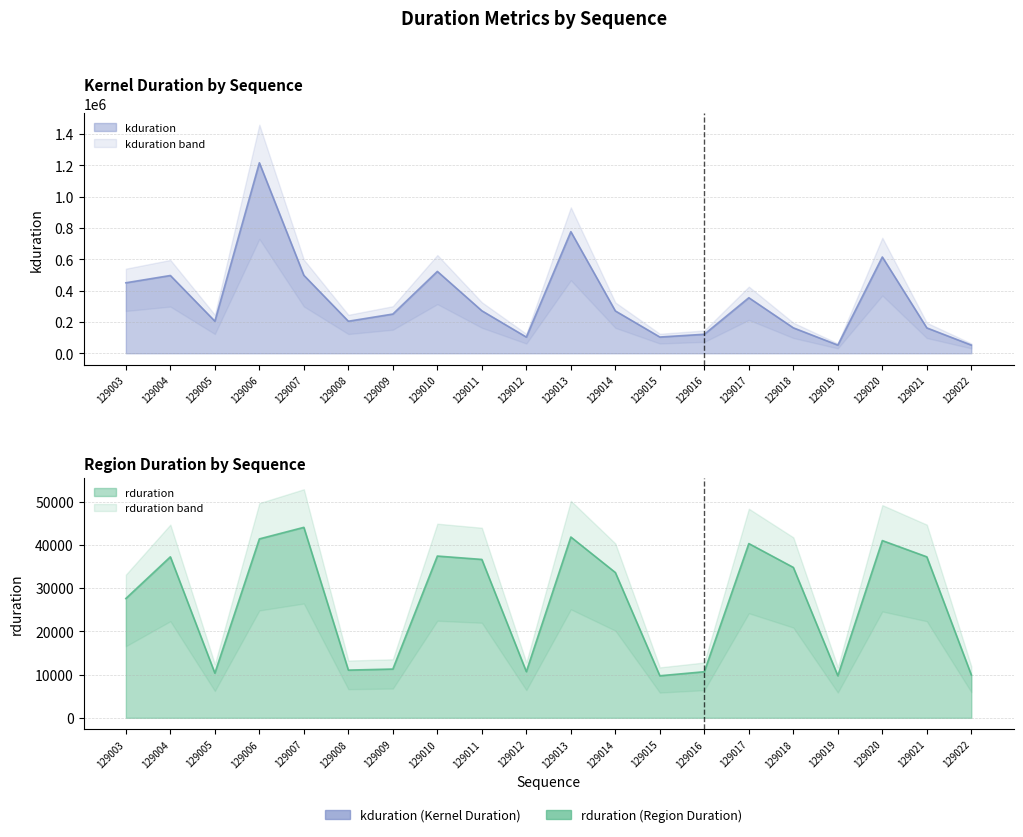

What are all the series names shown in the legend?

rduration, kduration